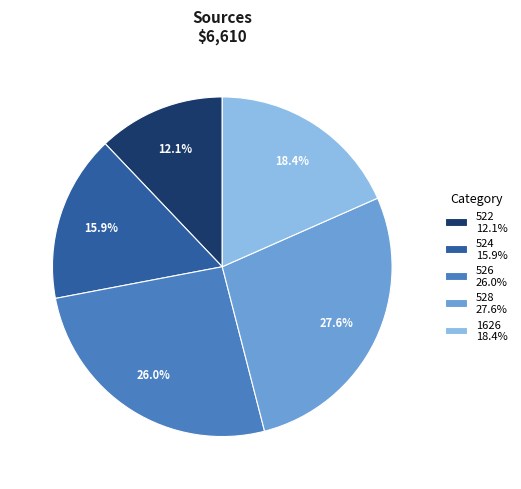

How much of the chart is everything except 528?

72.4%